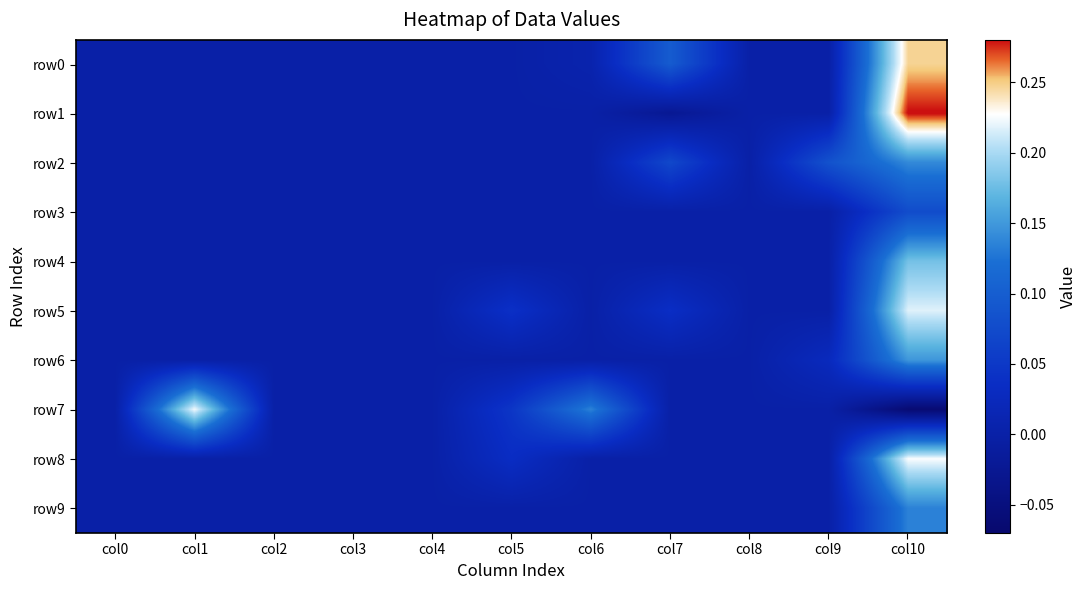

At which category is the sum across all series the highest?

col10